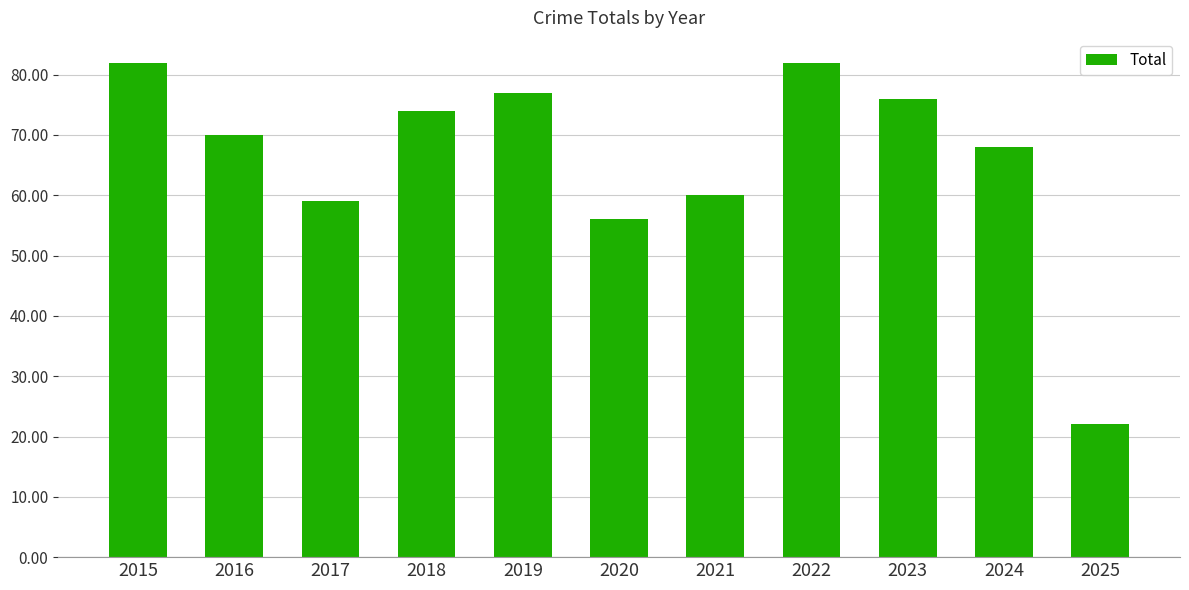

Reading left to right, what are all the values shown in this chart?

82	70	59	74	77	56	60	82	76	68	22